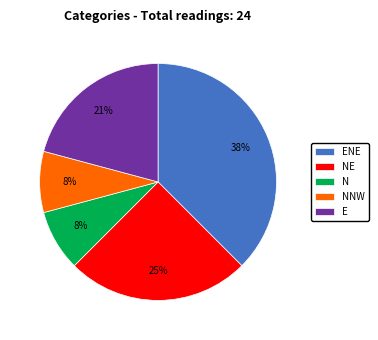

What percentage is the NNW slice, to the nearest percent?

8%